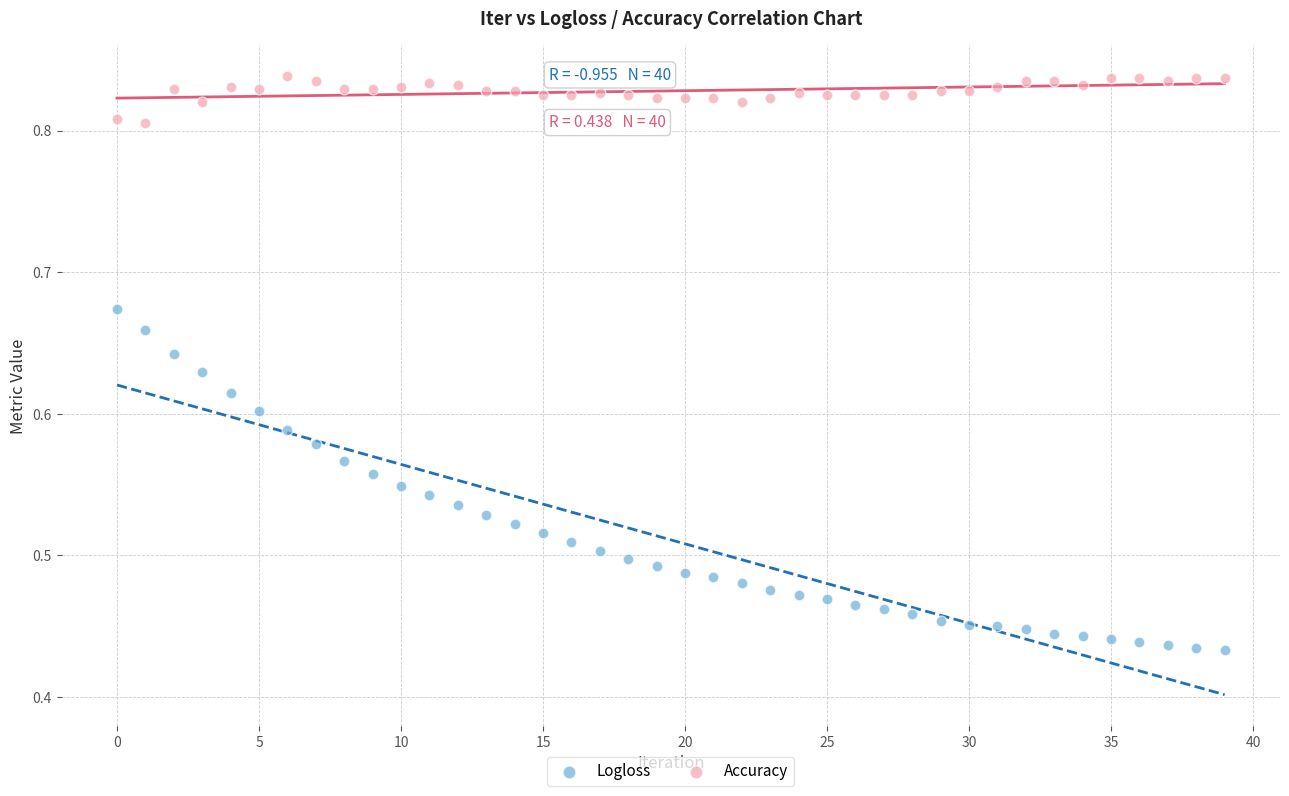

Which series contains the lowest Y value?

Logloss